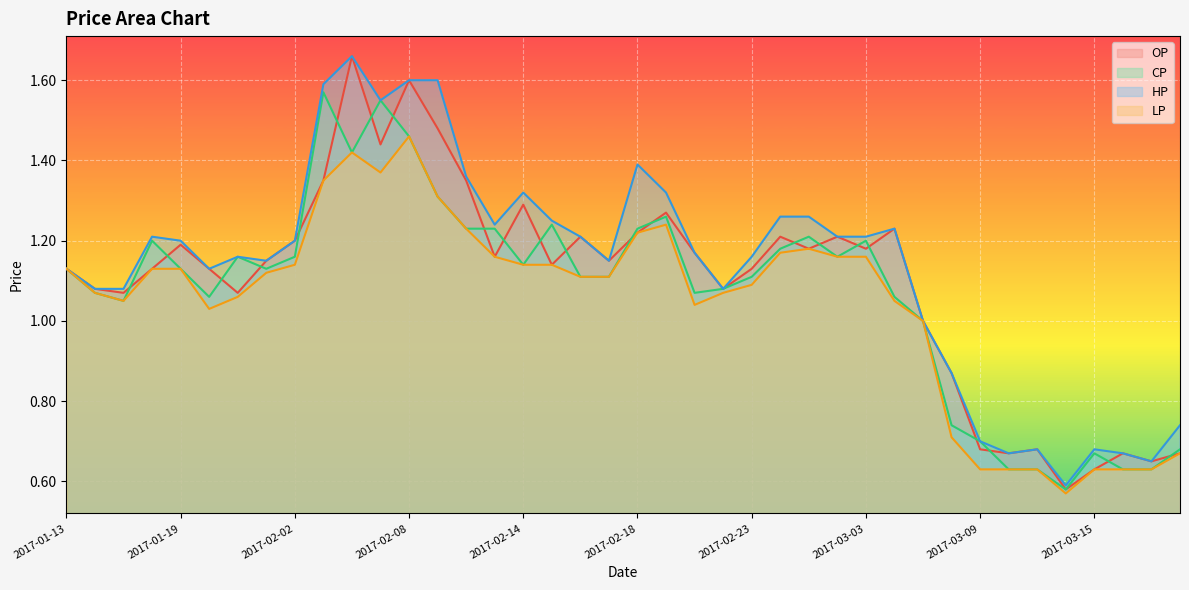

Rank the categories by LP value from lowest to highest.

2017-03-14, 2017-03-09, 2017-03-10, 2017-03-13, 2017-03-15, 2017-03-16, 2017-03-17, 2017-03-20, 2017-03-08, 2017-03-07, 2017-01-20, 2017-02-21, 2017-01-17, 2017-03-06, 2017-01-23, 2017-01-16, 2017-02-22, 2017-02-23, 2017-02-16, 2017-02-17, 2017-01-24, 2017-01-13, 2017-01-18, 2017-01-19, 2017-02-02, 2017-02-14, 2017-02-15, 2017-02-13, 2017-03-02, 2017-03-03, 2017-02-24, 2017-03-01, 2017-02-18, 2017-02-10, 2017-02-20, 2017-02-09, 2017-02-03, 2017-02-07, 2017-02-06, 2017-02-08